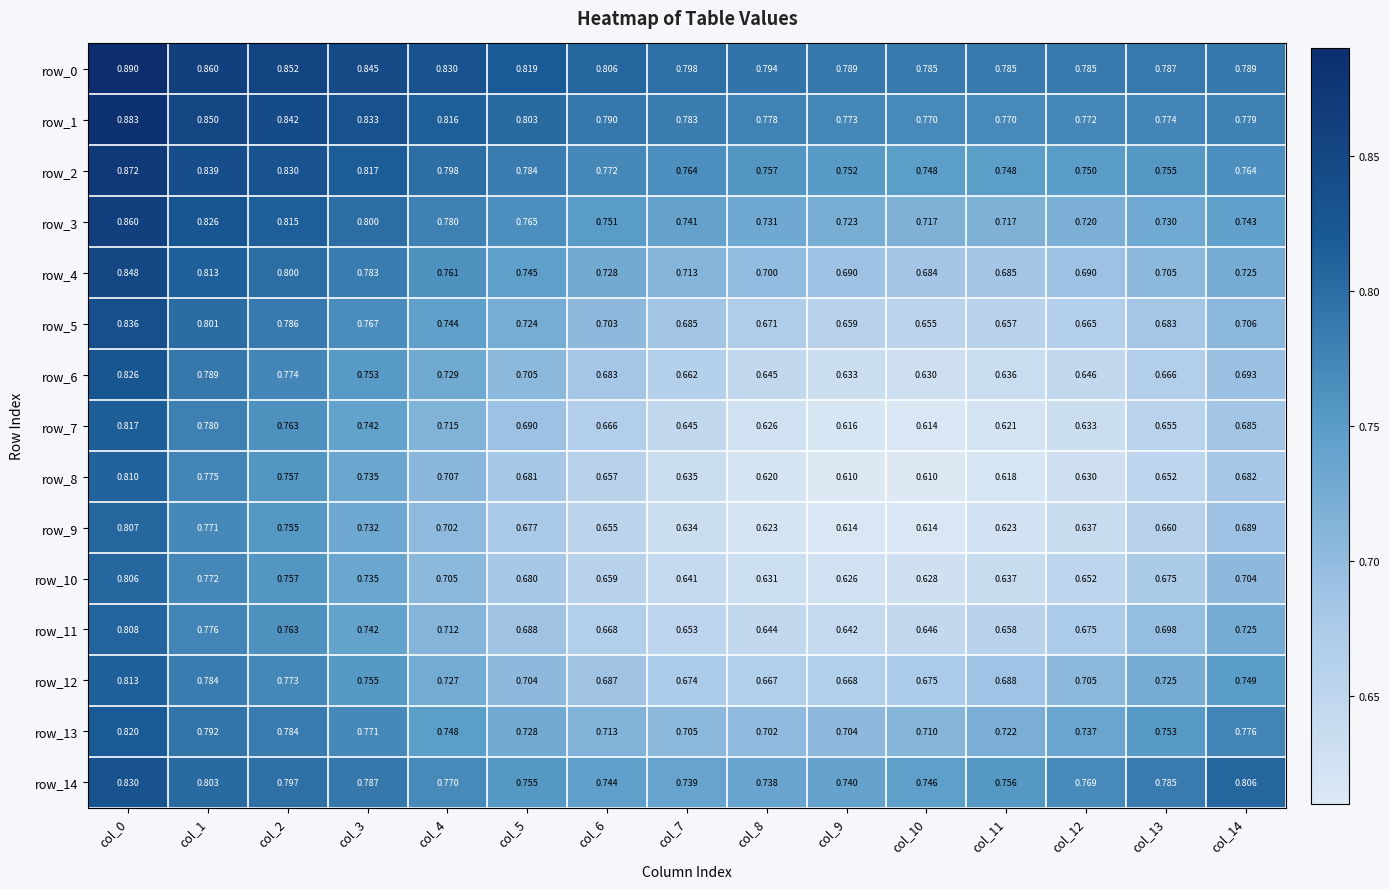

Which series has the widest spread of values?

row_7